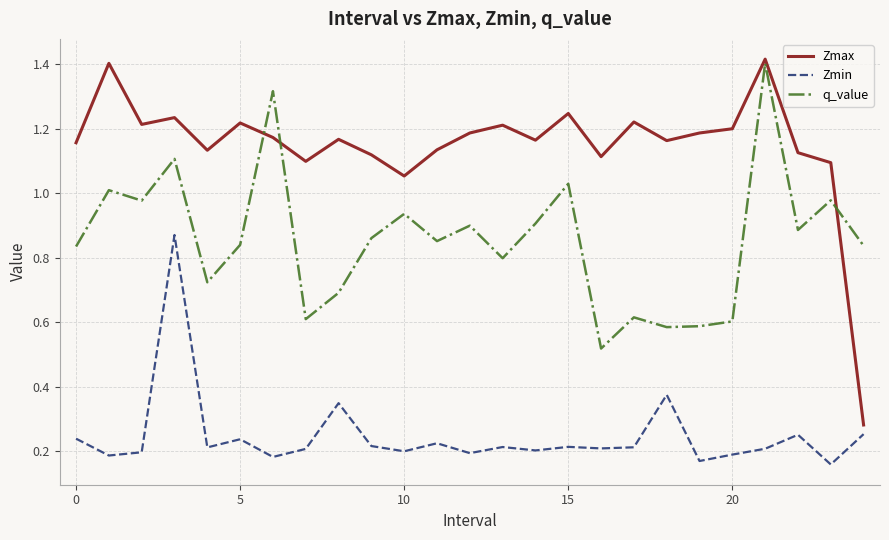

Which series has the largest total across all categories?

Zmax